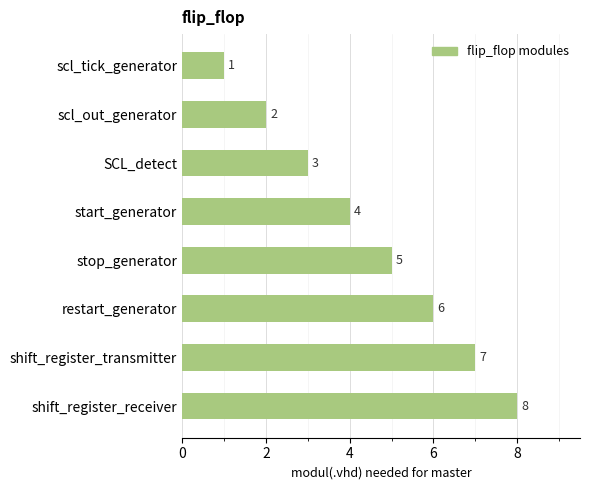

How many series are shown in this chart?

1